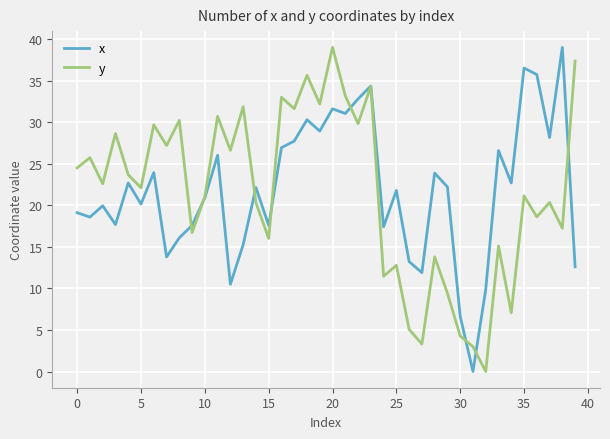

What is the maximum value shown in the chart?

39.0